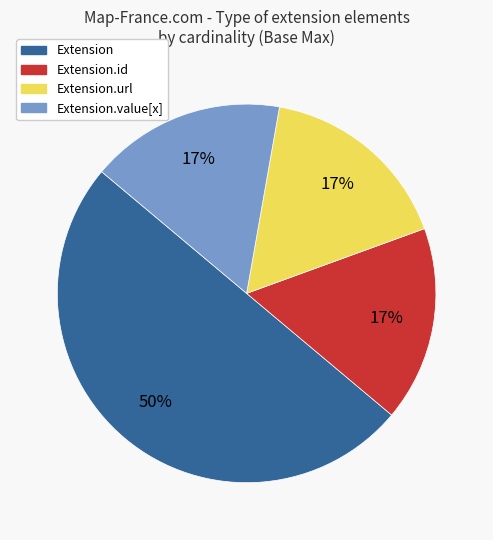

To the nearest percent, what is the difference between the largest and smallest slice percentages?

33%